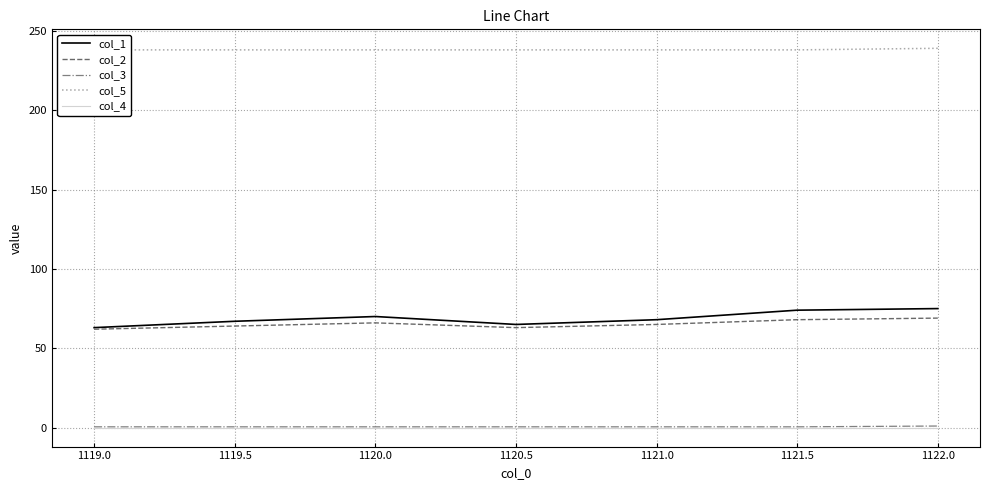

The value of col_1 at 1119.5 is 67.0. True or false?

True